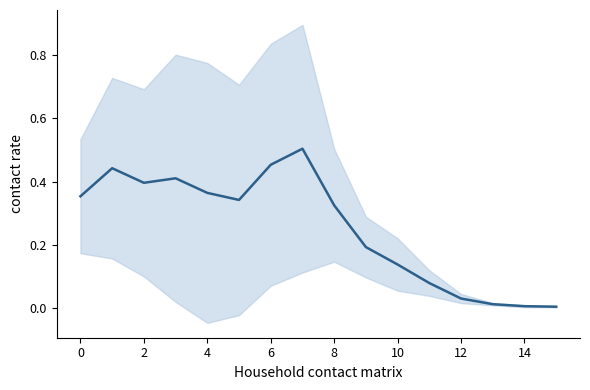

Count the number of data series in this chart.

1